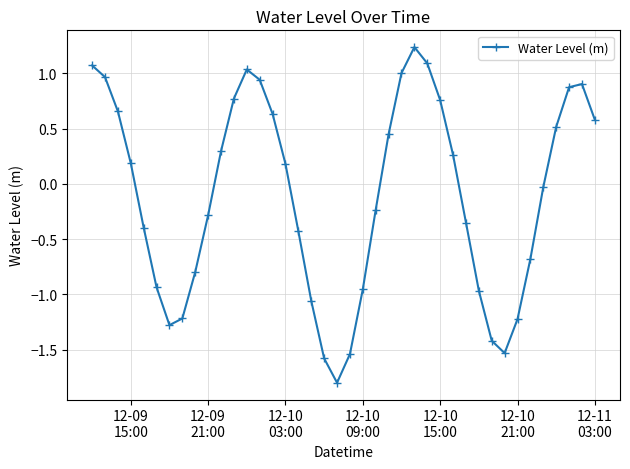

What is the value of the 1st point from the left?

1.1